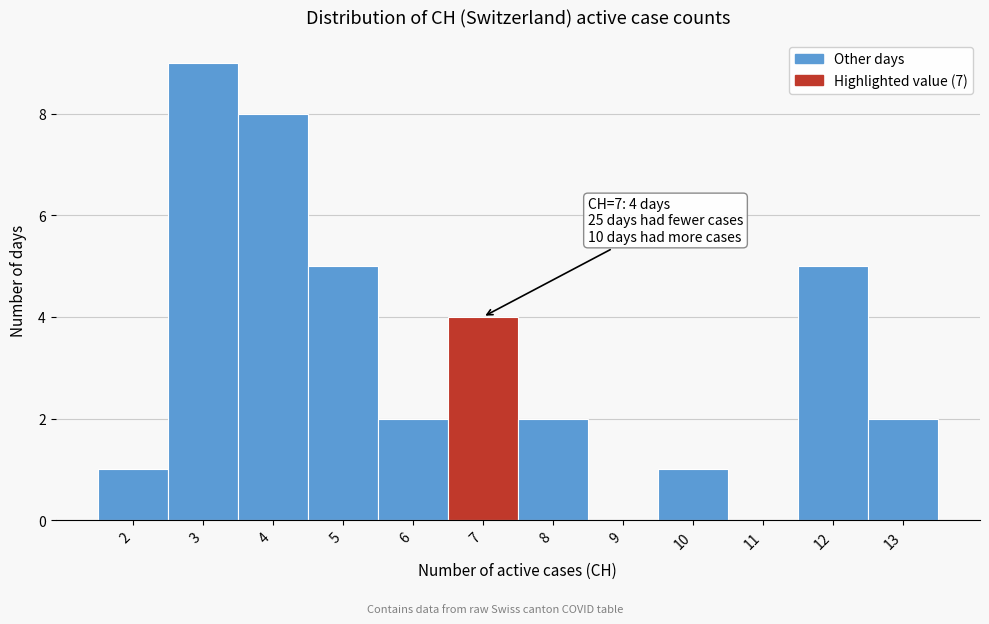

Which range on the x-axis has the tallest bar?

2.5 to 3.5